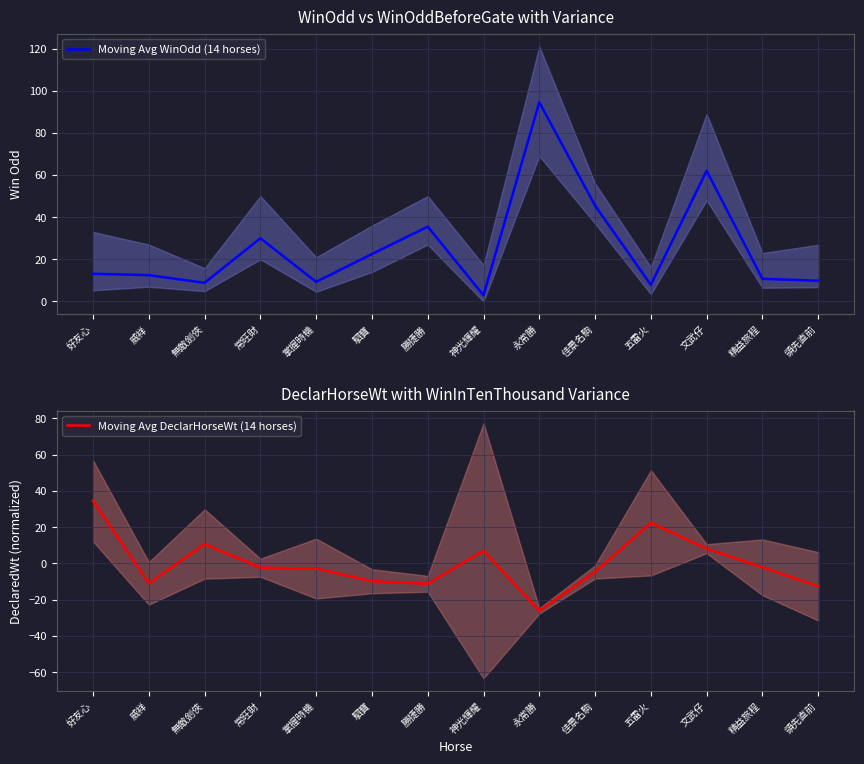

List the series in order of their peak value, highest first.

Moving Avg WinOdd (14 horses), Moving Avg DeclarHorseWt (14 horses)